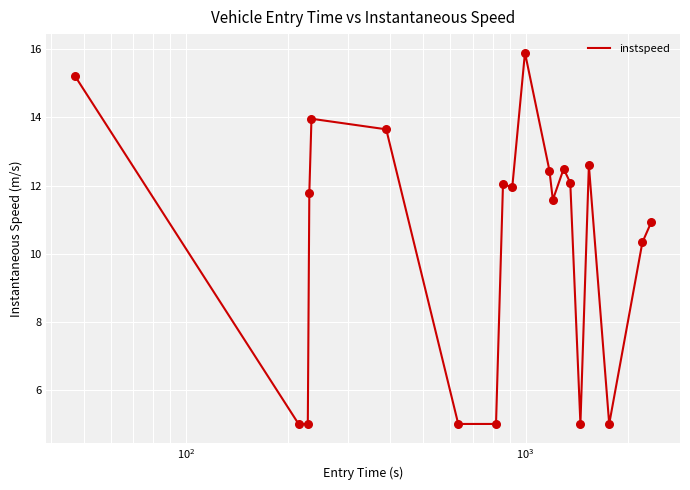

What is the greatest value displayed?

15.9